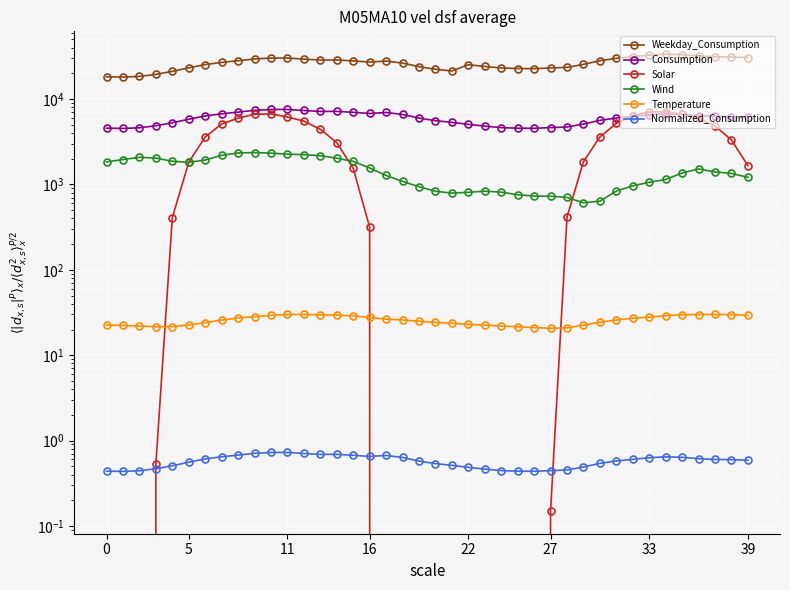

Between 12 and 26, which series saw the biggest shift?

Weekday_Consumption